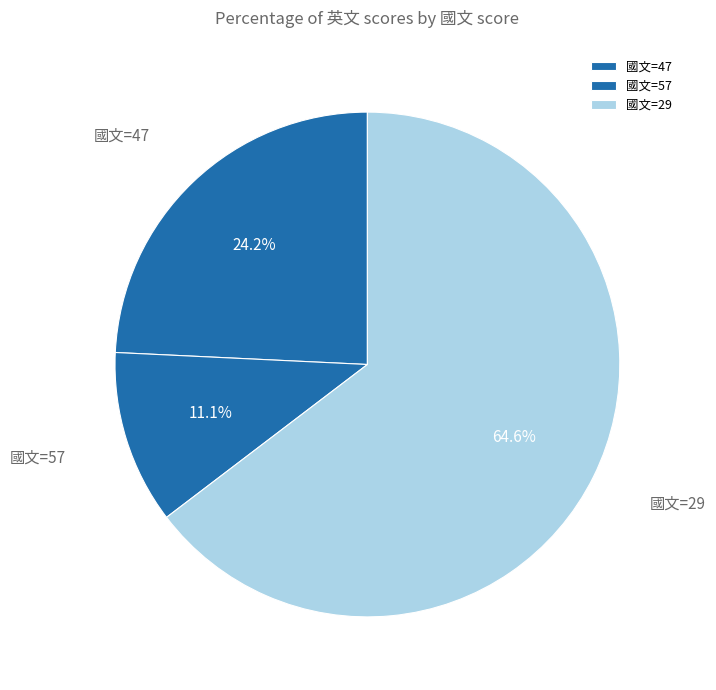

Count the number of slices in the pie.

3